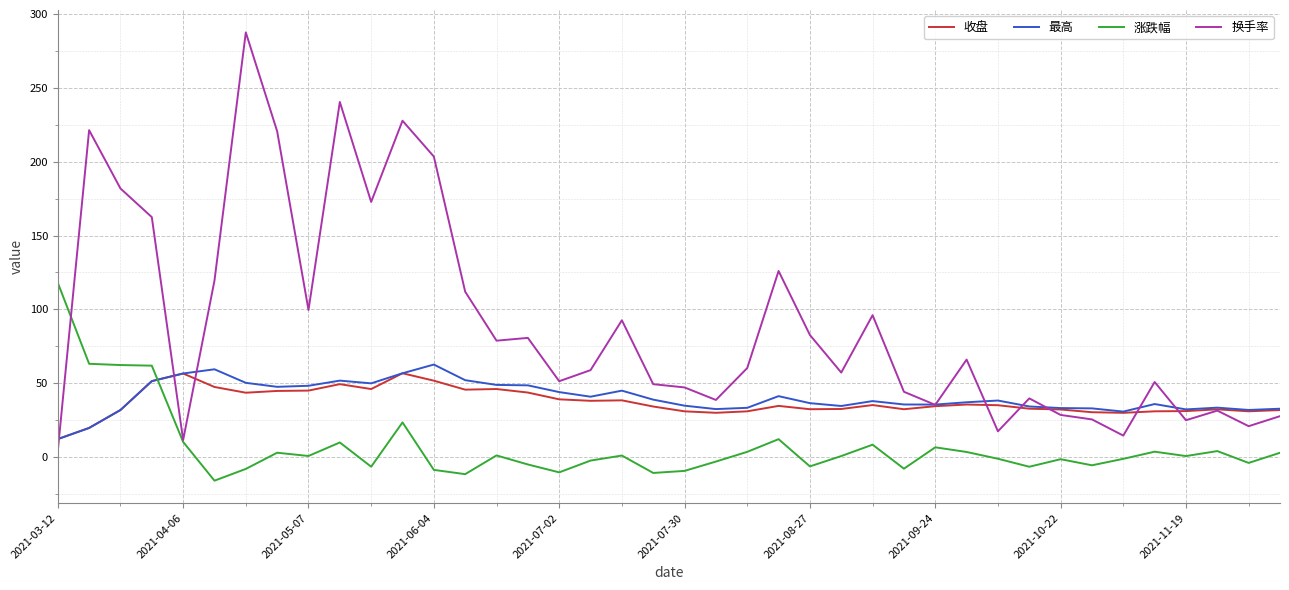

Which series has the widest spread of values?

换手率